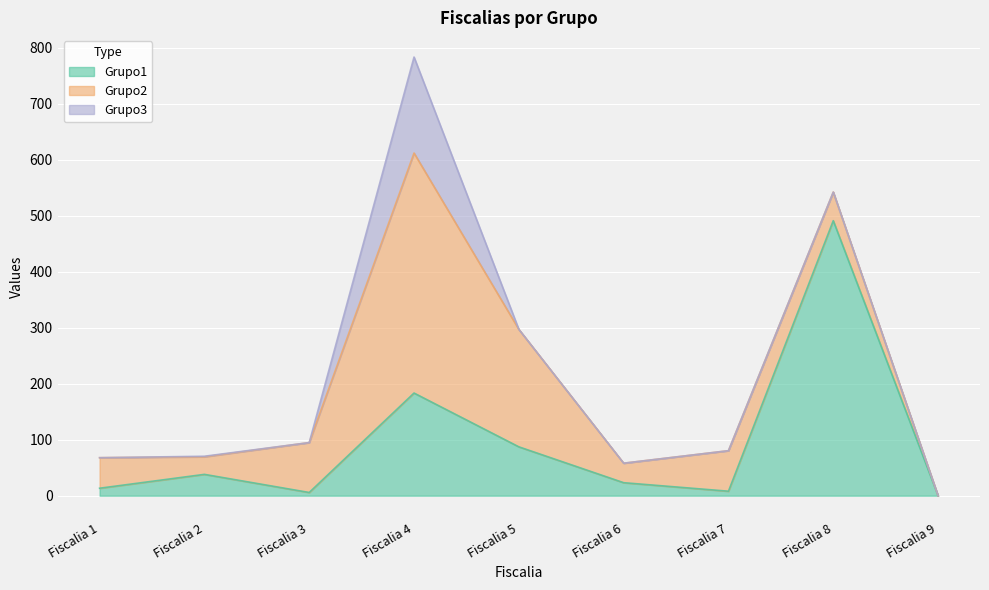

Which series has the largest range (max minus min)?

Grupo1